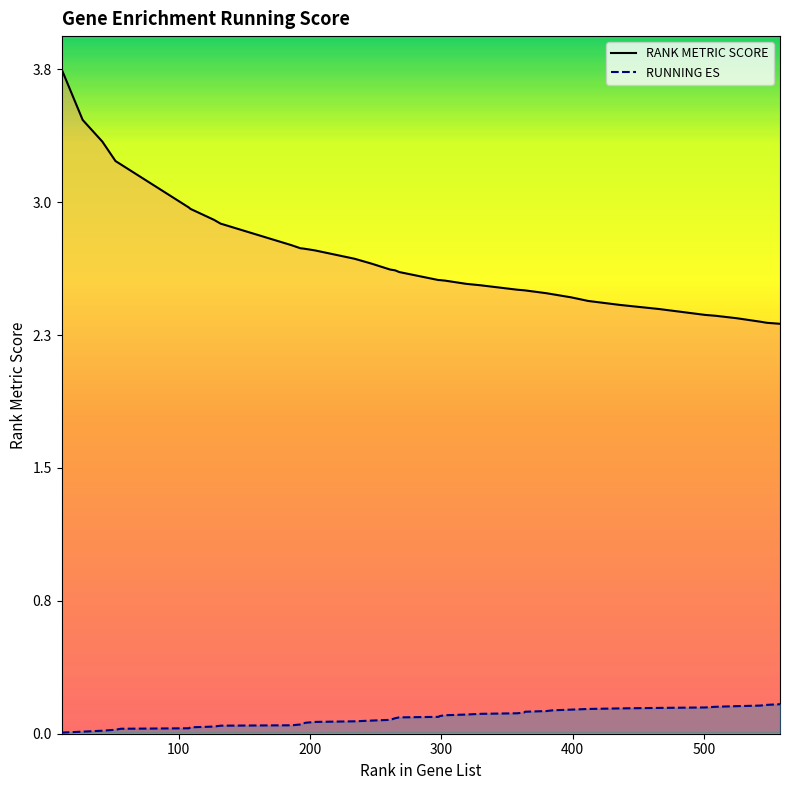

True or false: RUNNING ES has a value of 0.0 at 27.

False